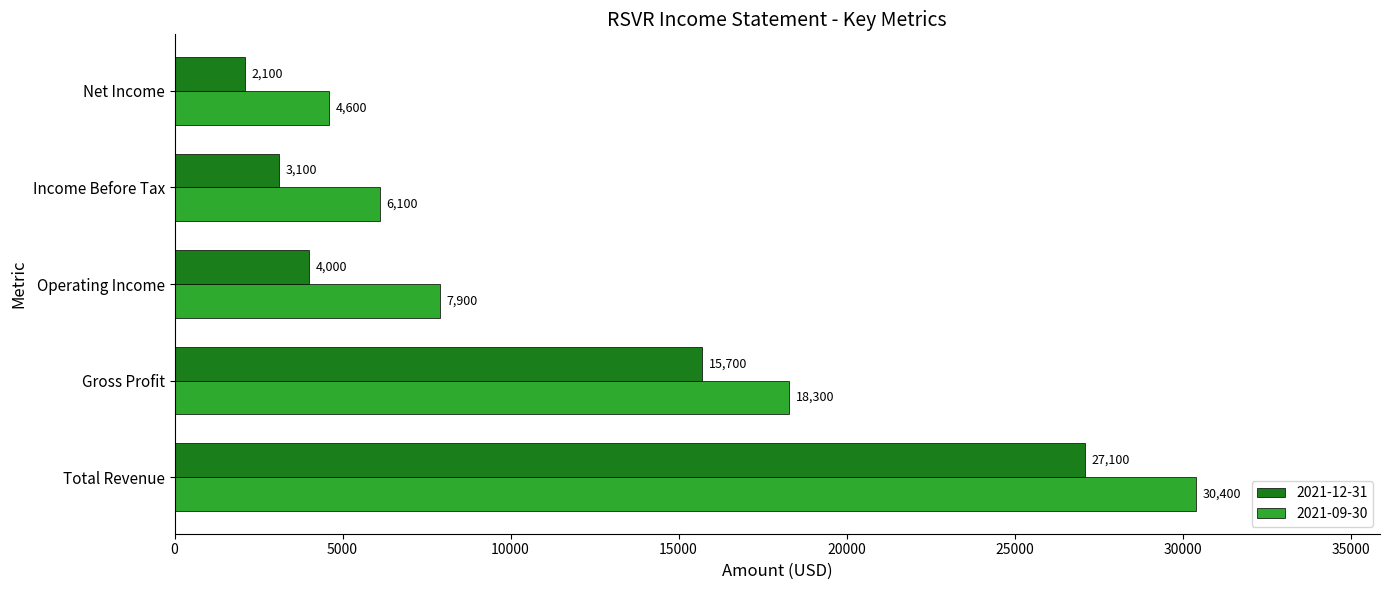

Where is 2021-12-31 nearest to the value 14600?

Gross Profit